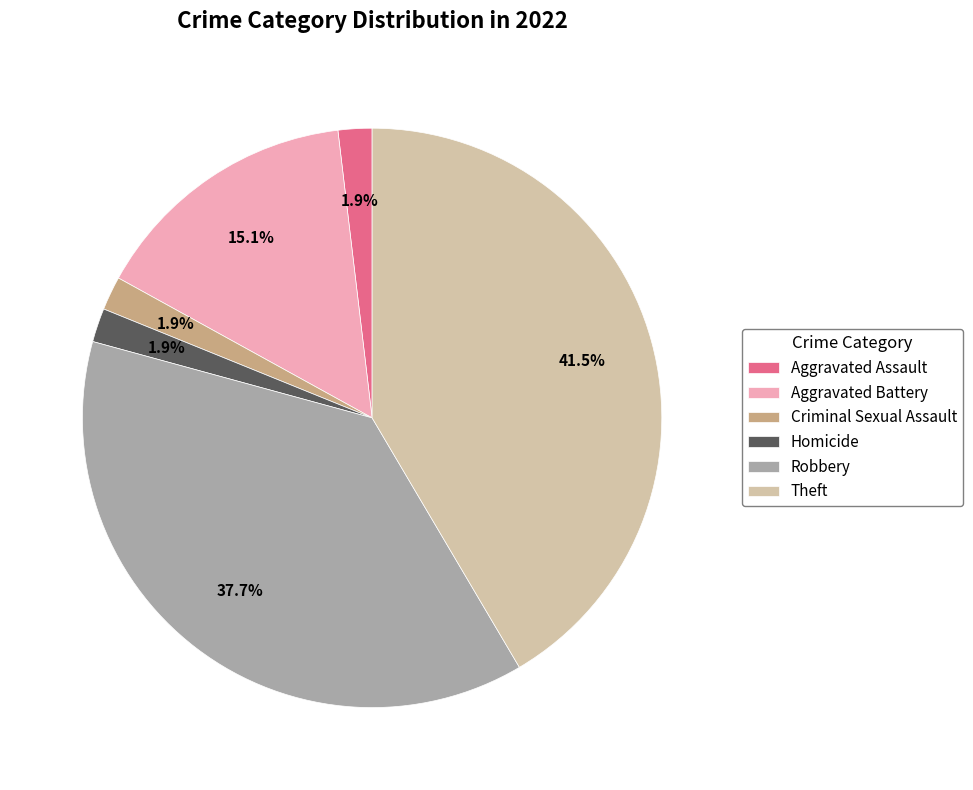

Which category has the biggest portion of the pie?

Theft